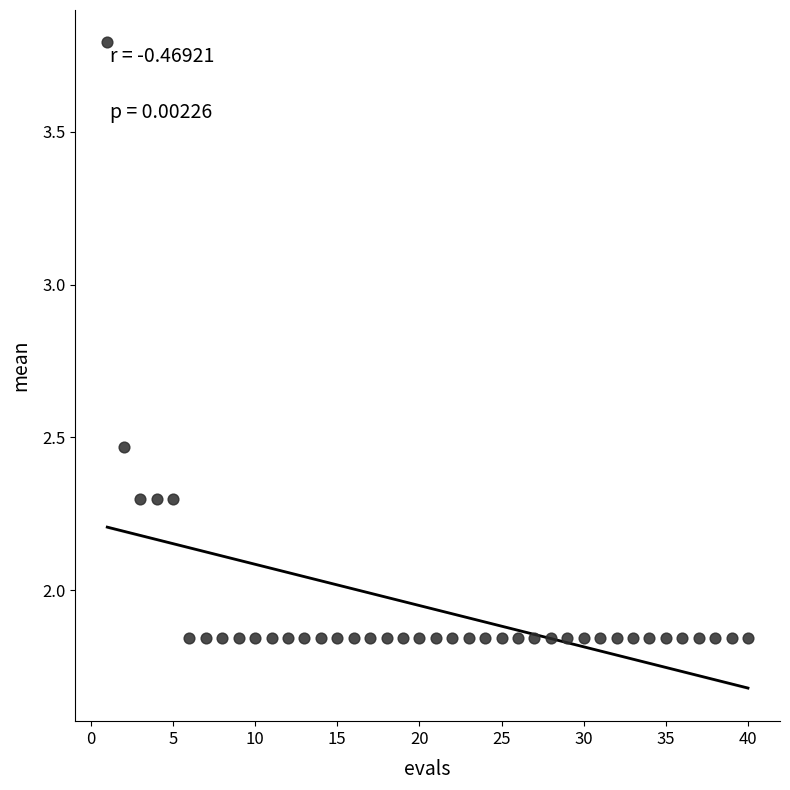

What is the range of Y values (max minus min)?

1.9